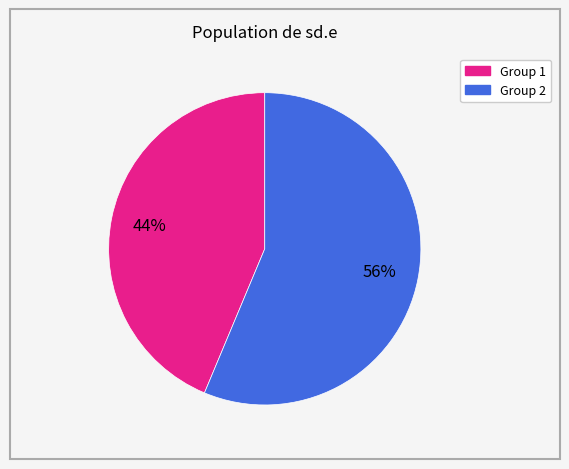

Count the number of slices in the pie.

2